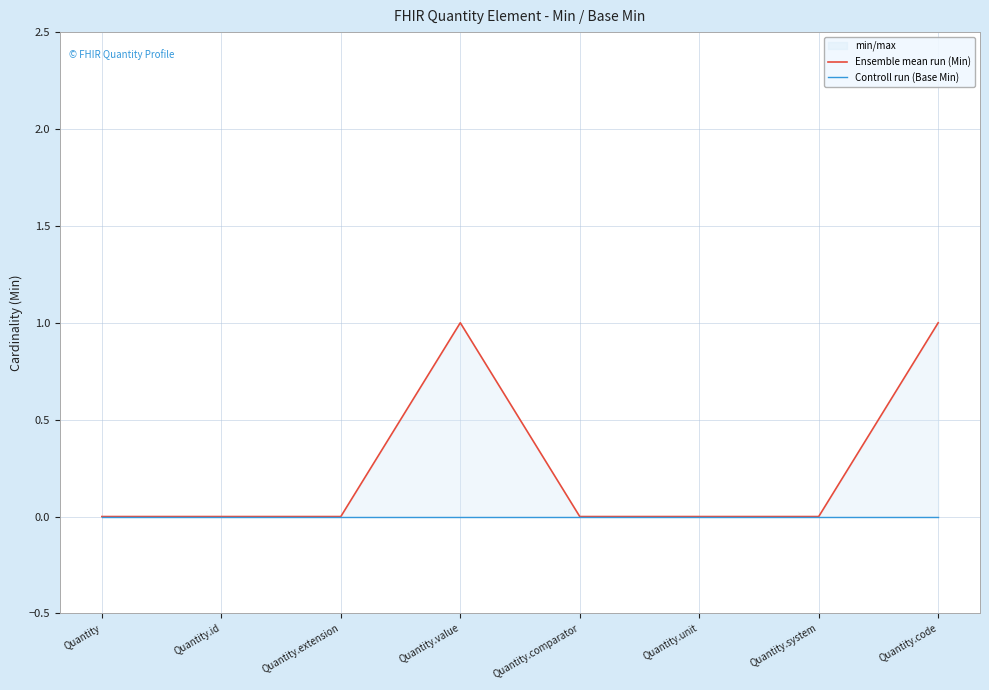

Reading left to right, what are all the values shown in this chart?

Ensemble mean run (Min): 0	0	0	1	0	0	0	1
Controll run (Base Min): 0	0	0	0	0	0	0	0